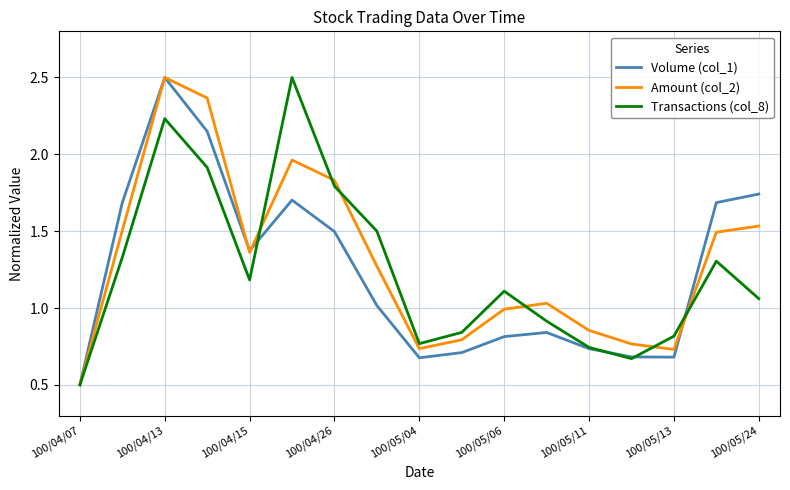

What is the smallest value displayed?

0.5